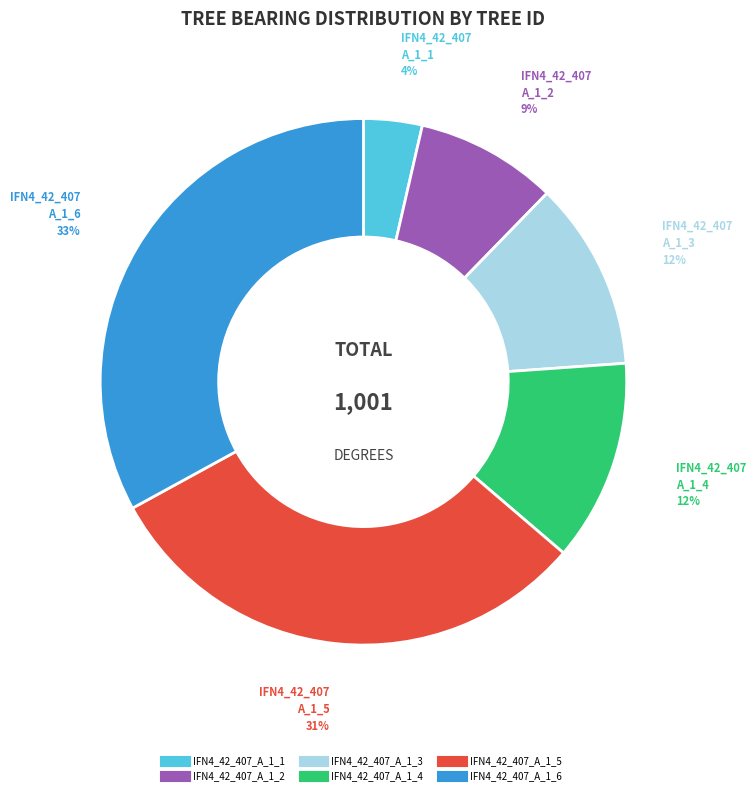

Which has a higher value, IFN4_42_407_A_1_6 or IFN4_42_407_A_1_1?

IFN4_42_407_A_1_6